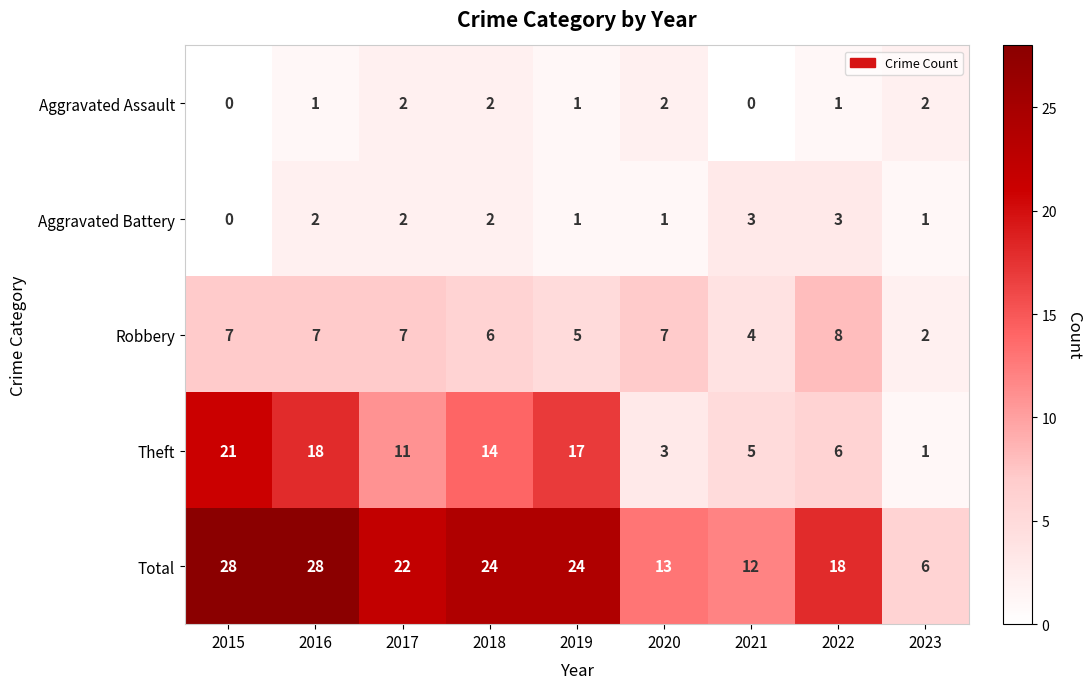

Between 2017 and 2022, which series saw the biggest shift?

Theft